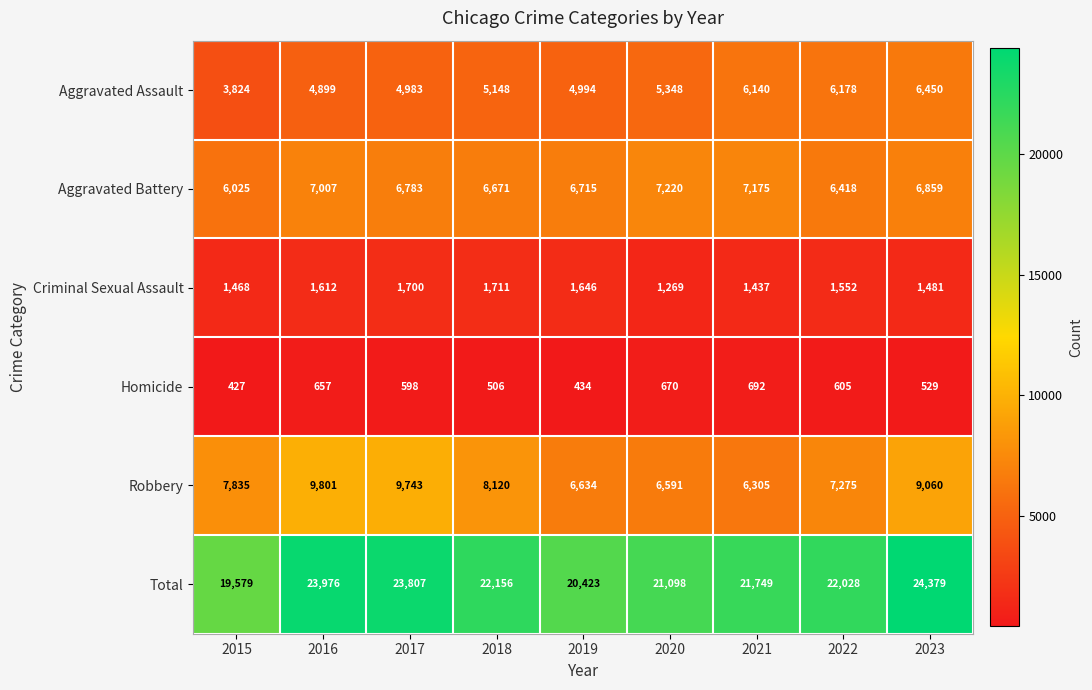

The Homicide series shows 598 at 2017. True or false?

True